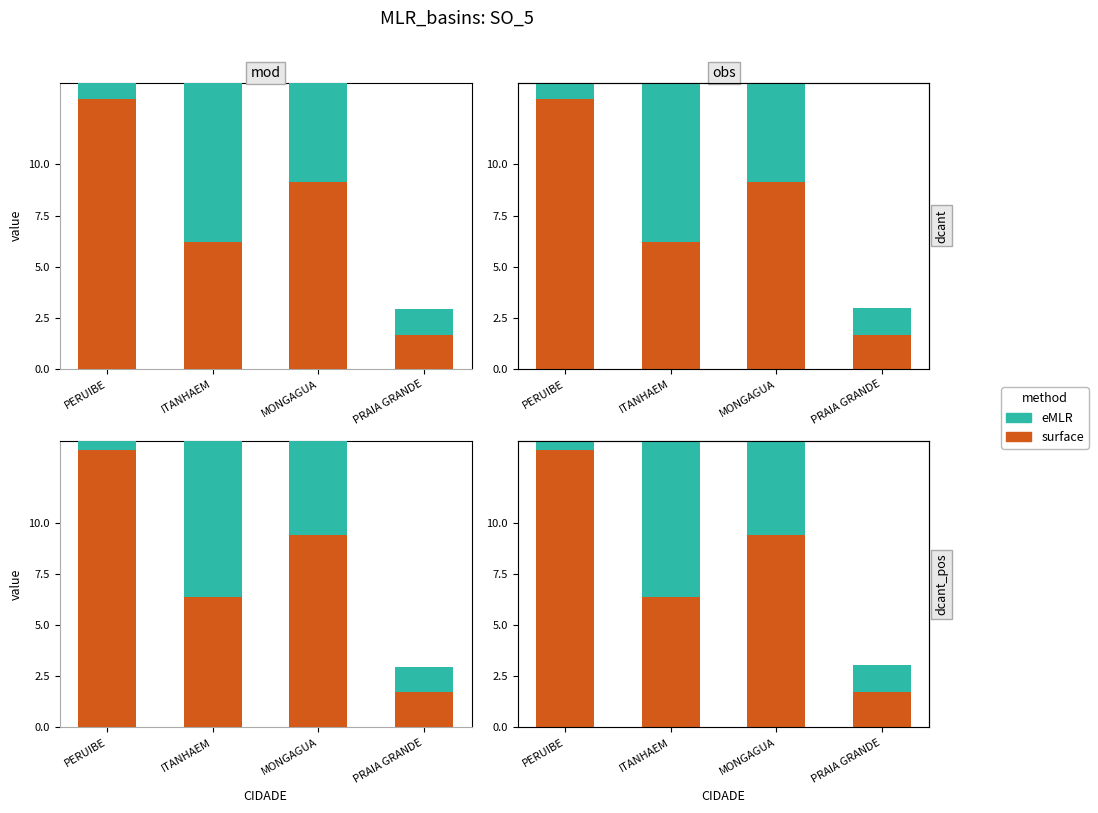

Which series has the largest total across all categories?

eMLR